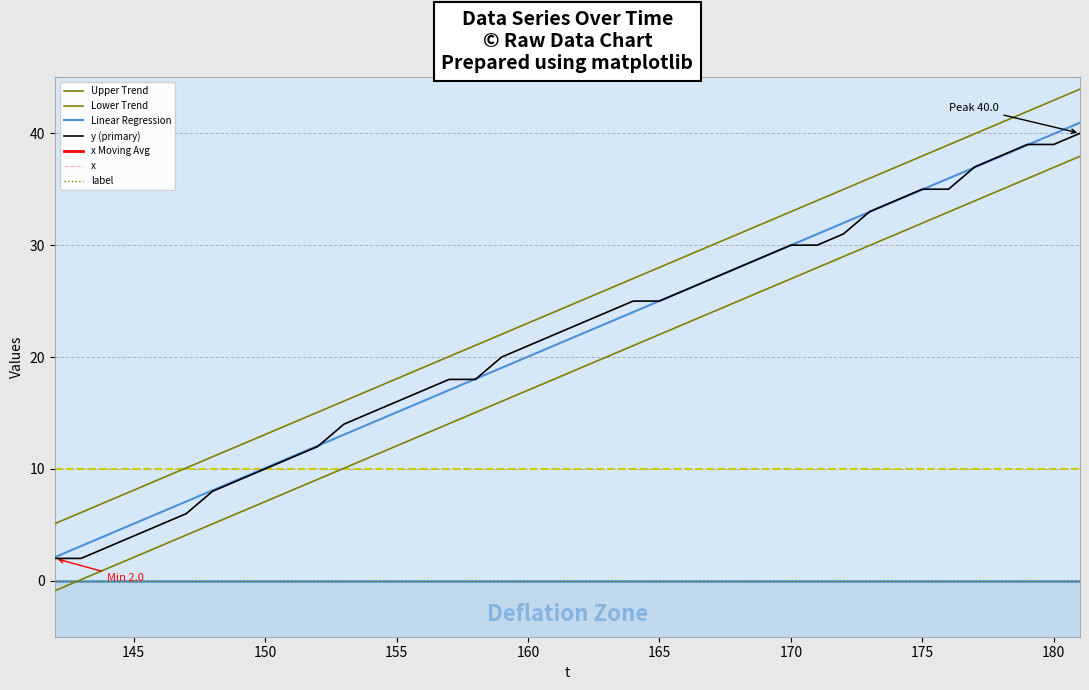

What is the value of the x point at the 24th from the left?

252